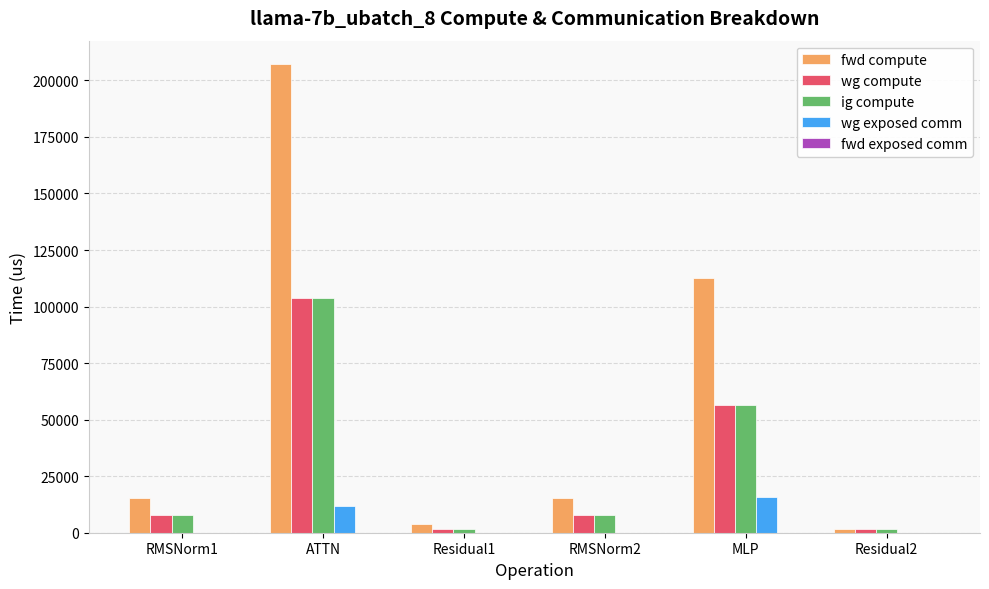

What is the highest value of the wg compute series?

103599.9